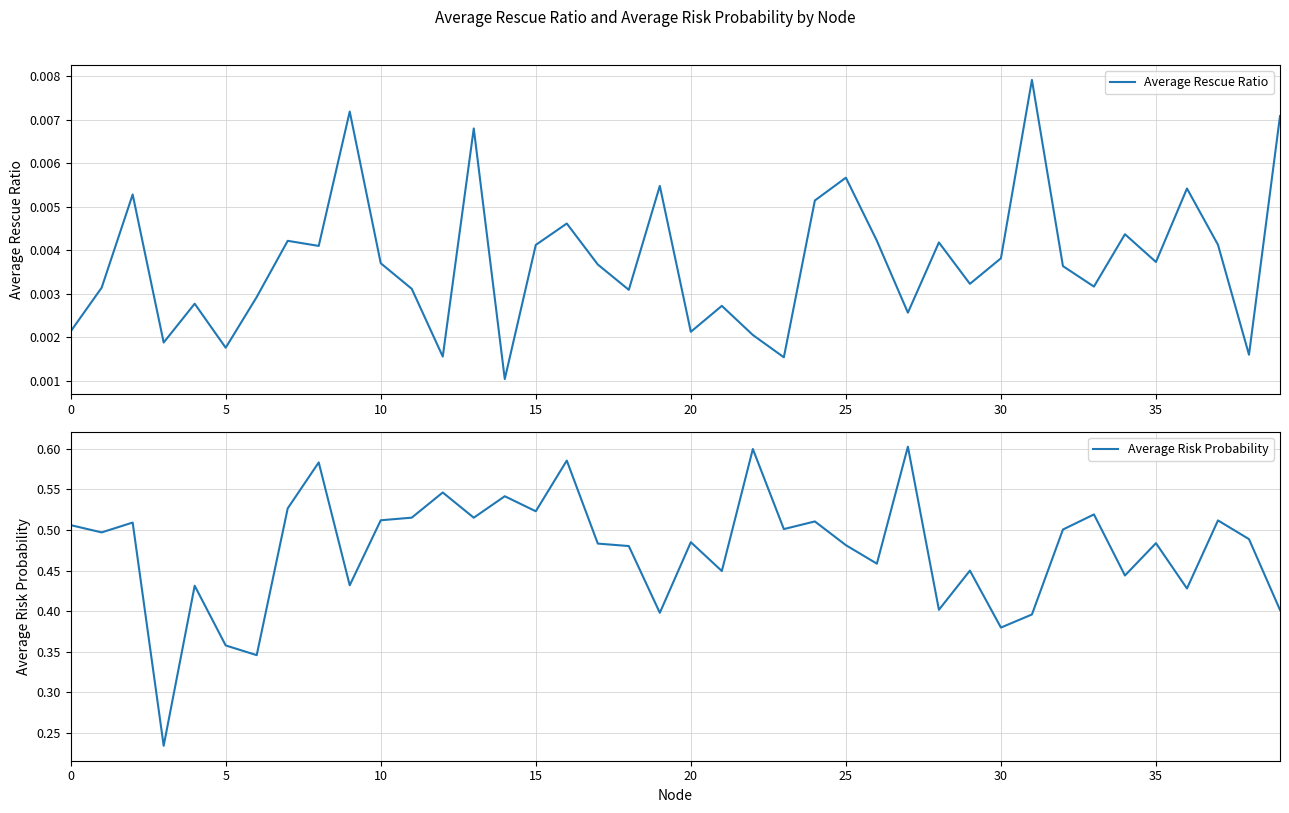

At how many categories does at least one series exceed 0?

40